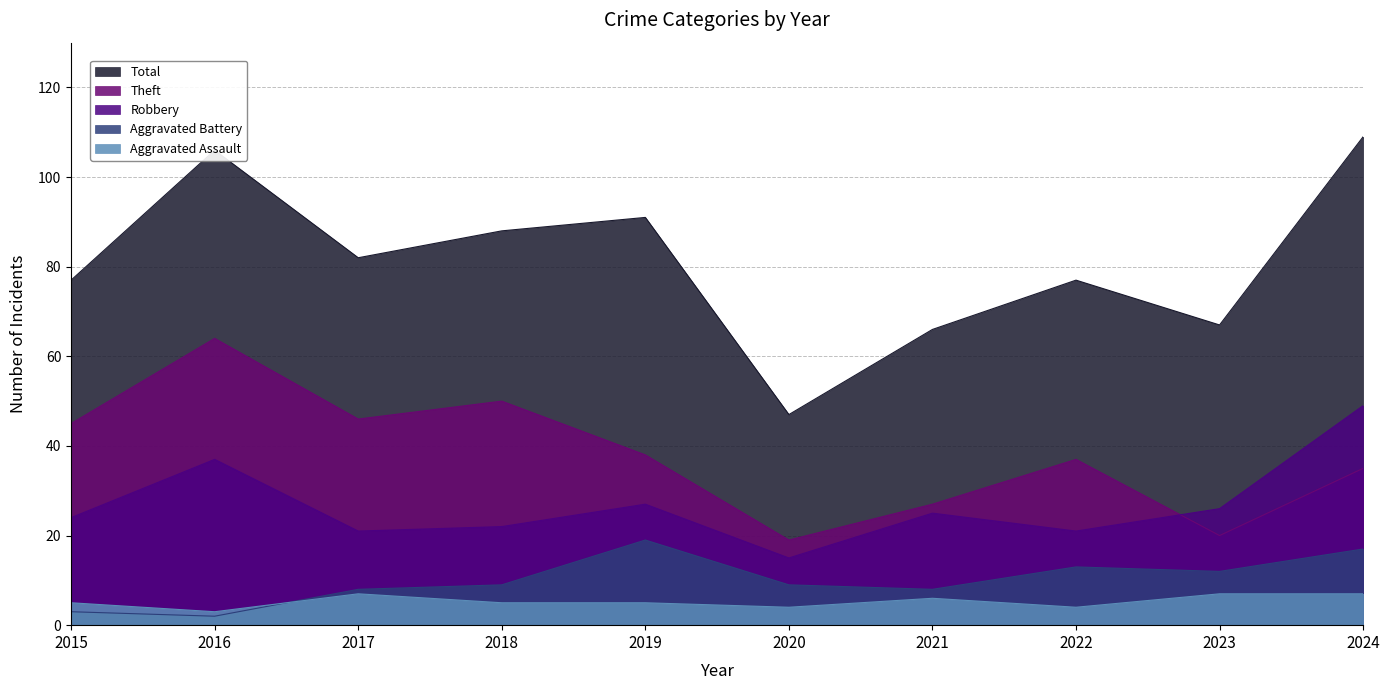

Which category has the lowest value in the Theft series?

2020